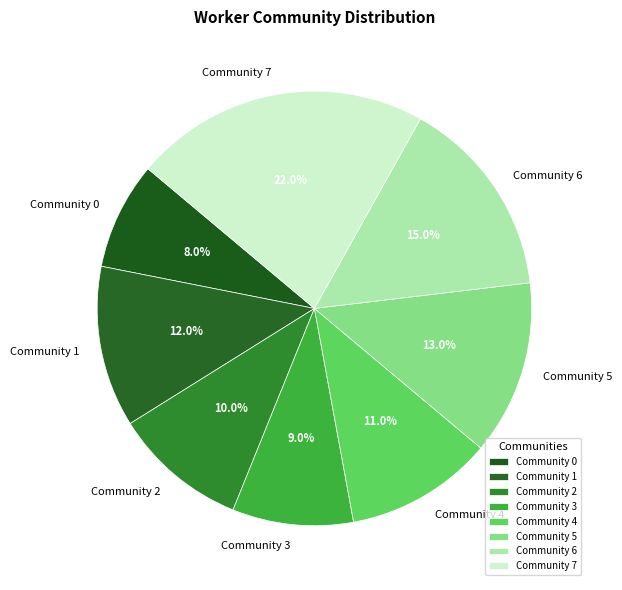

Is it true that Community 4 is 18% of the pie?

False